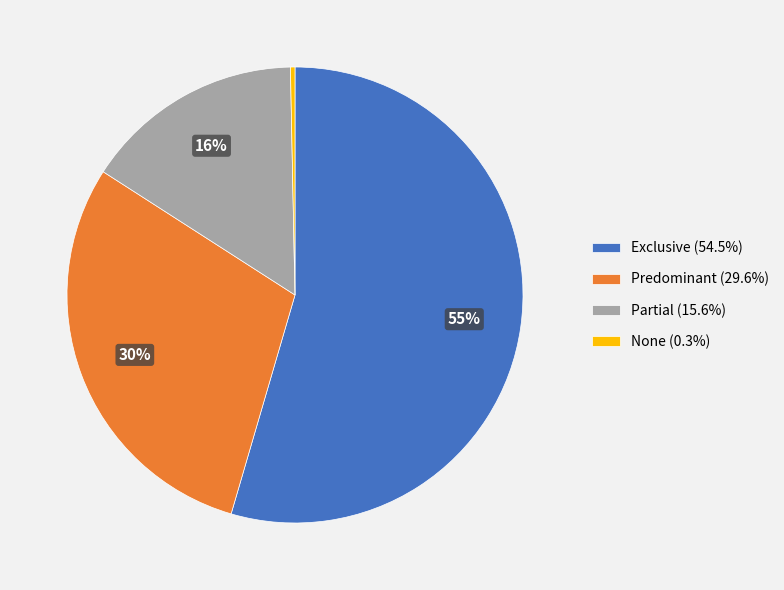

Is Partial (15.6%) the majority of the pie?

No